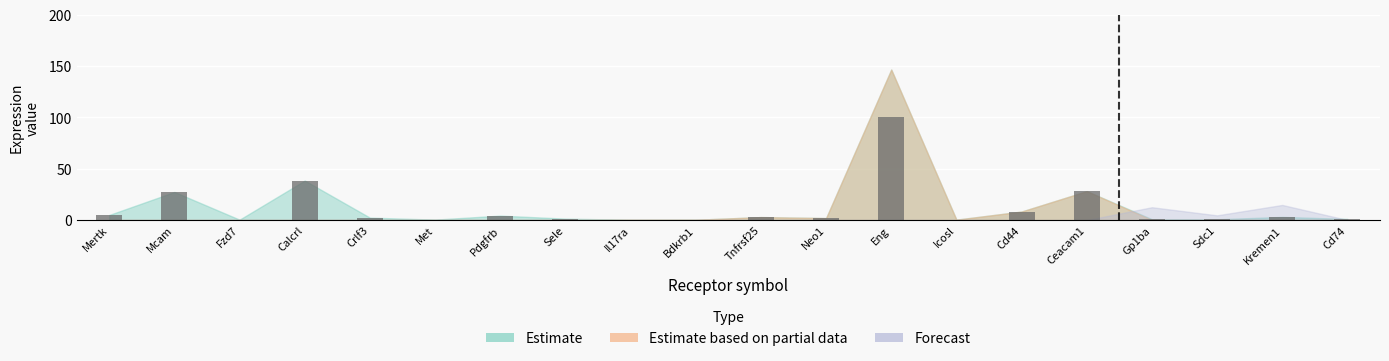

Which category has the highest value across all series?

Eng